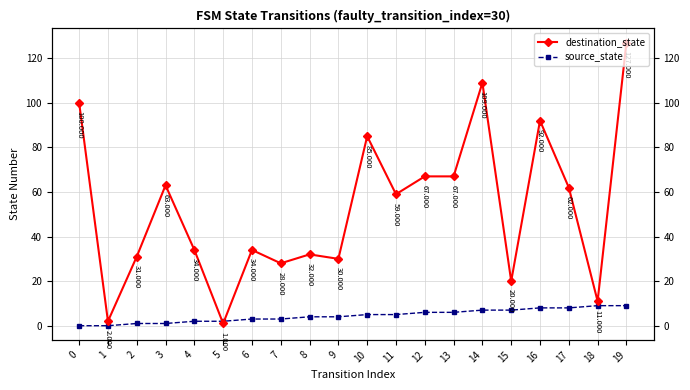

What is the value of the destination_state point at the 13th from the left?

67